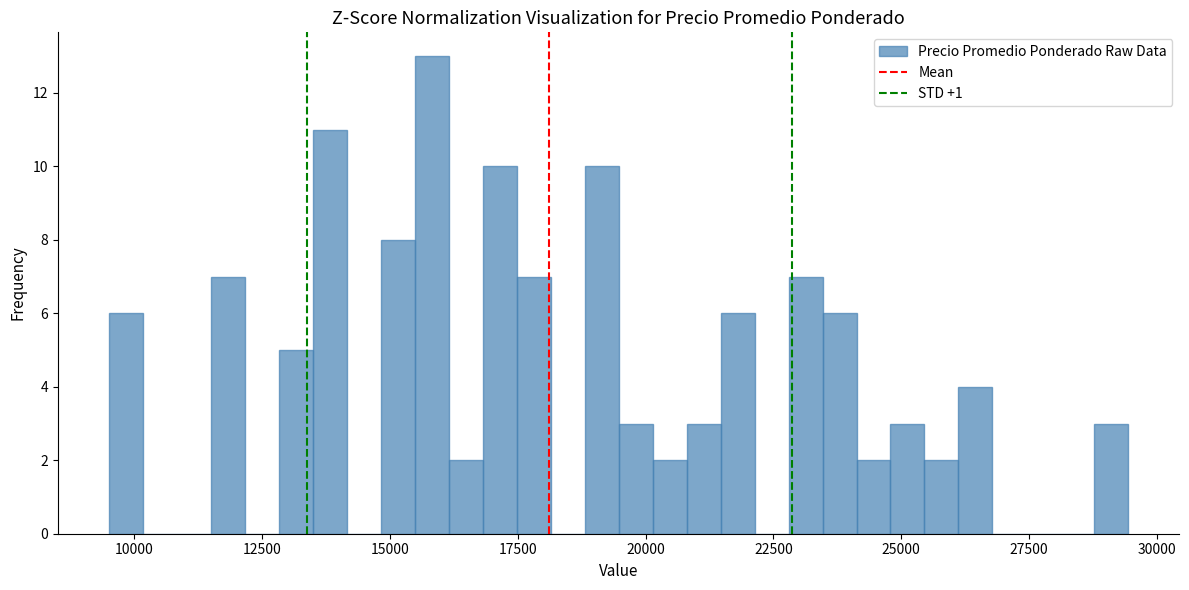

Around what value on the x-axis is the tallest bar? Give the approximate position of its centre, as read against the axis.

16000